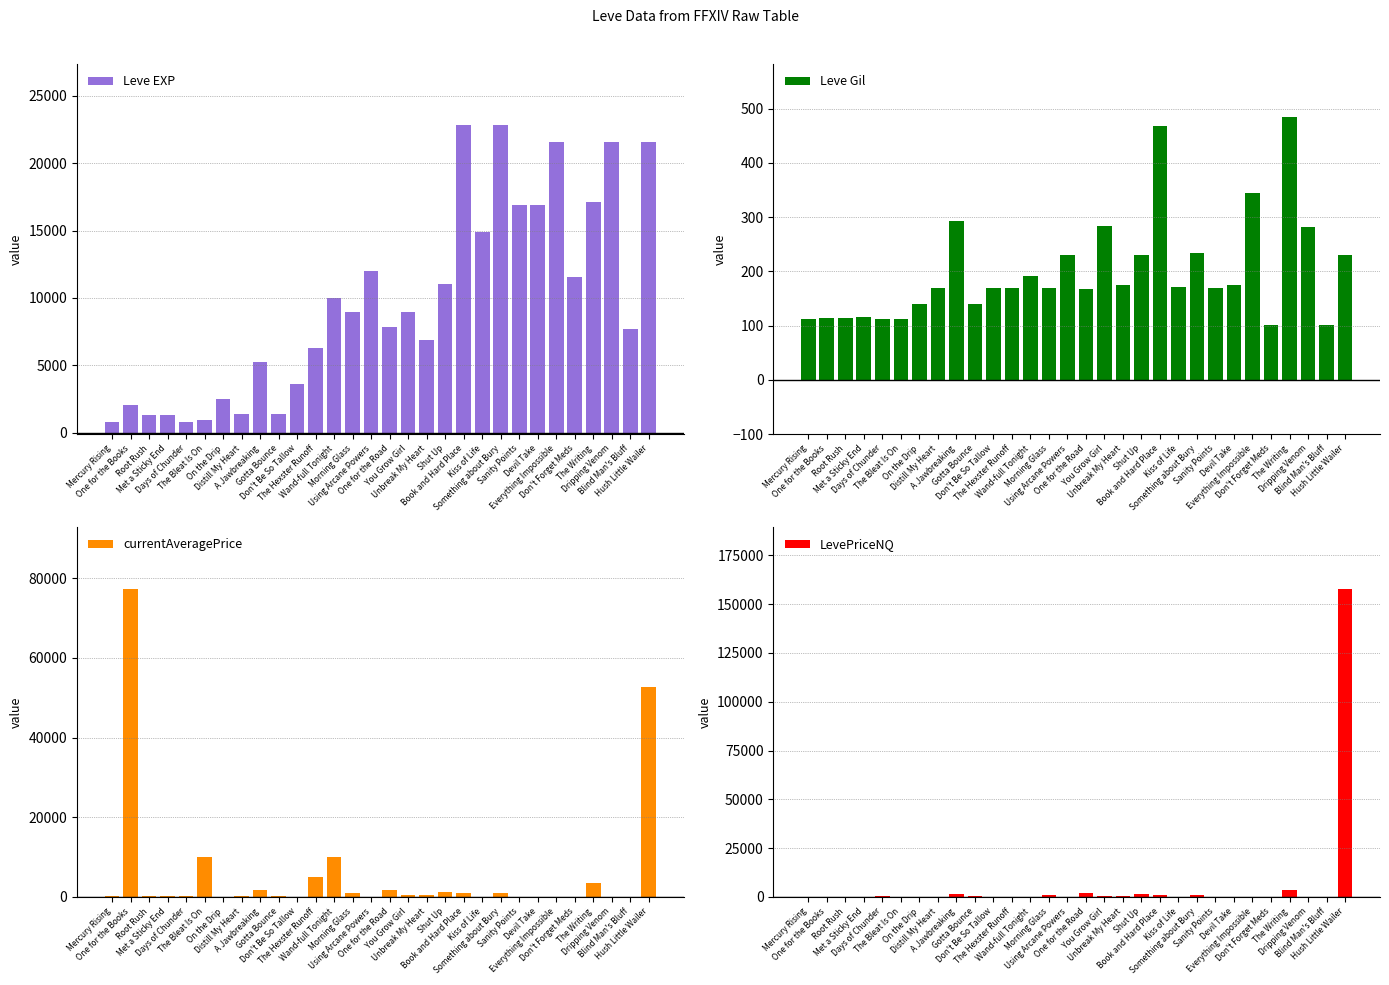

What position from the right is The Bleat Is On?

25